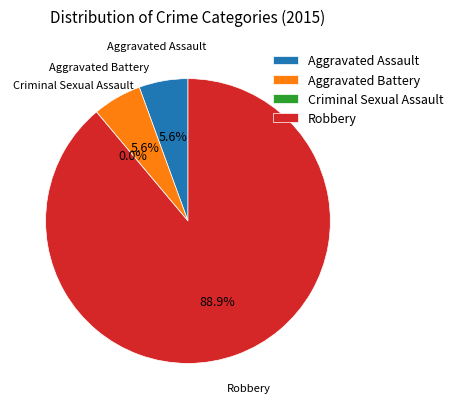

True or false: Aggravated Assault accounts for 6% of the total.

True